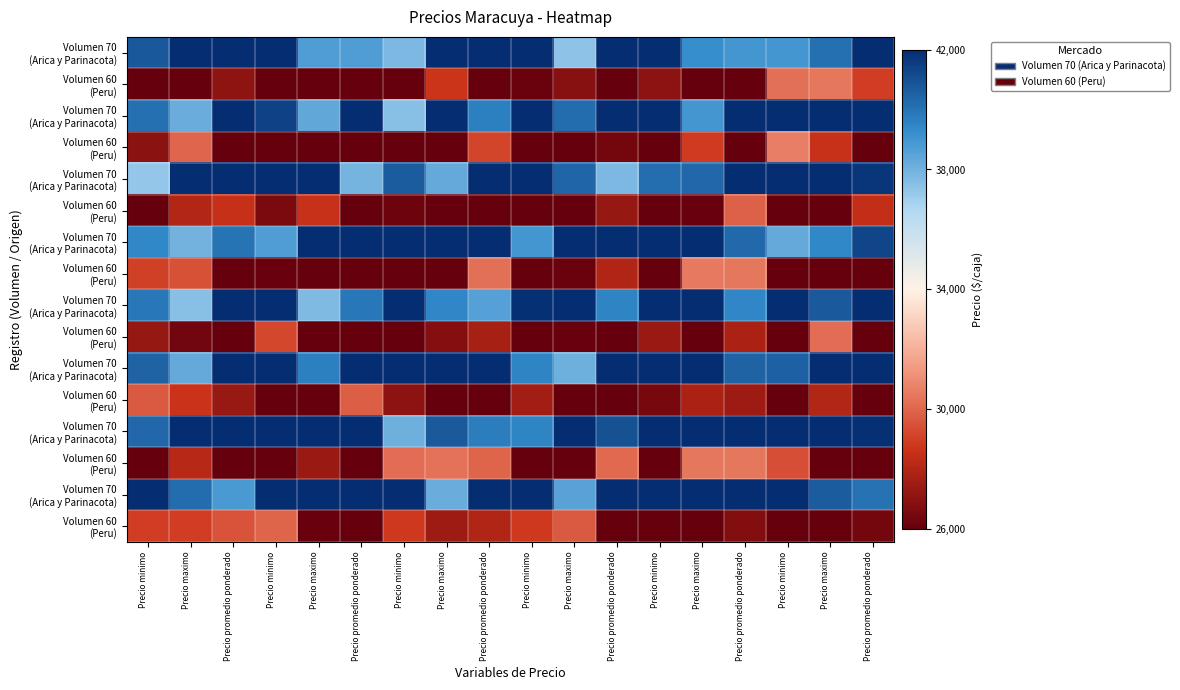

How many distinct data groups are displayed?

16